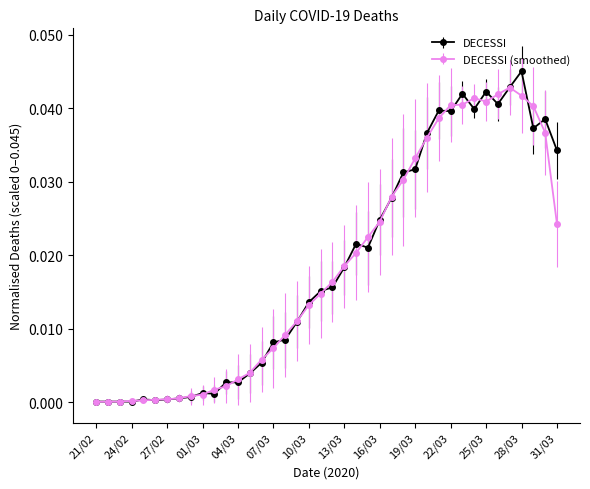

Rank the series by their maximum value, from highest to lowest.

DECESSI, DECESSI (smoothed)